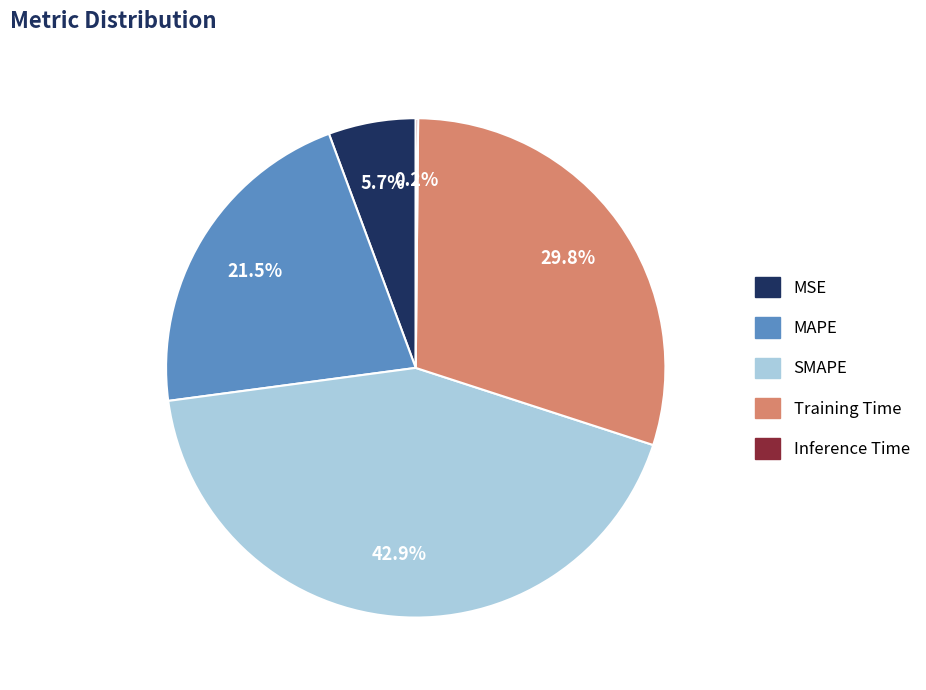

What is the largest slice in the pie chart?

SMAPE